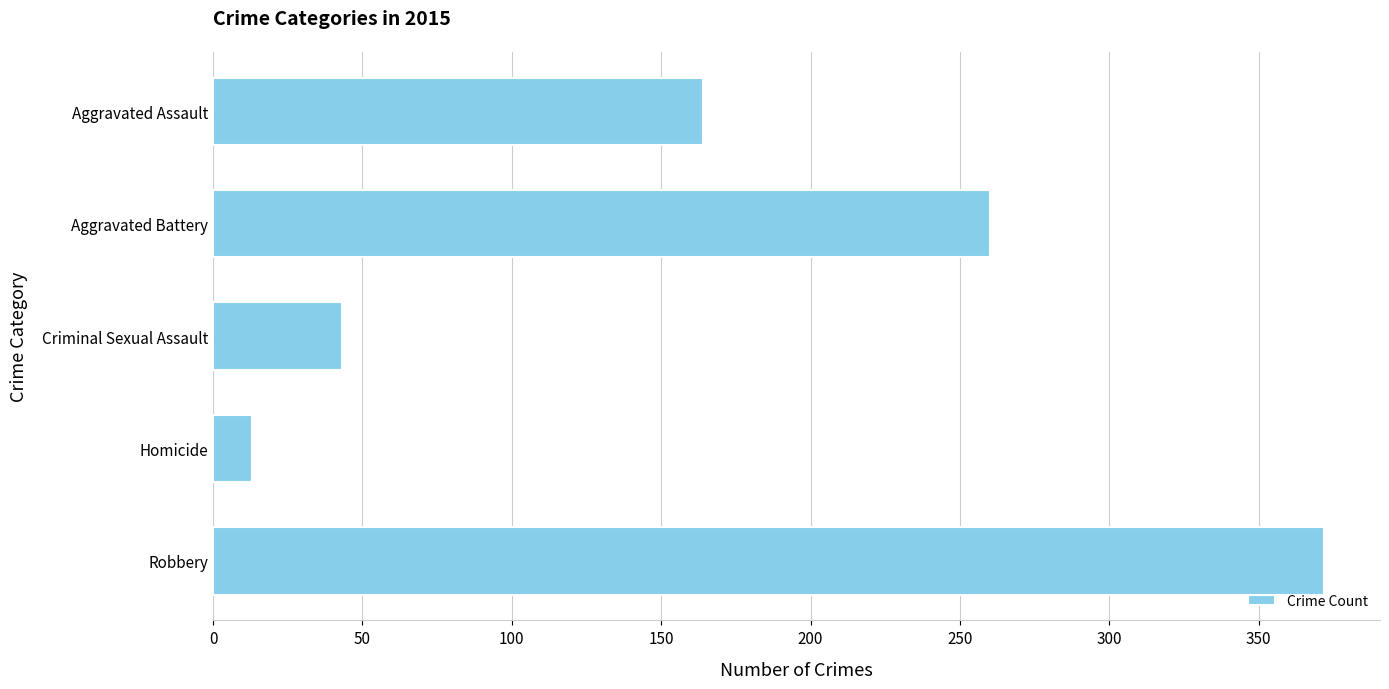

How many bars are there in total?

5